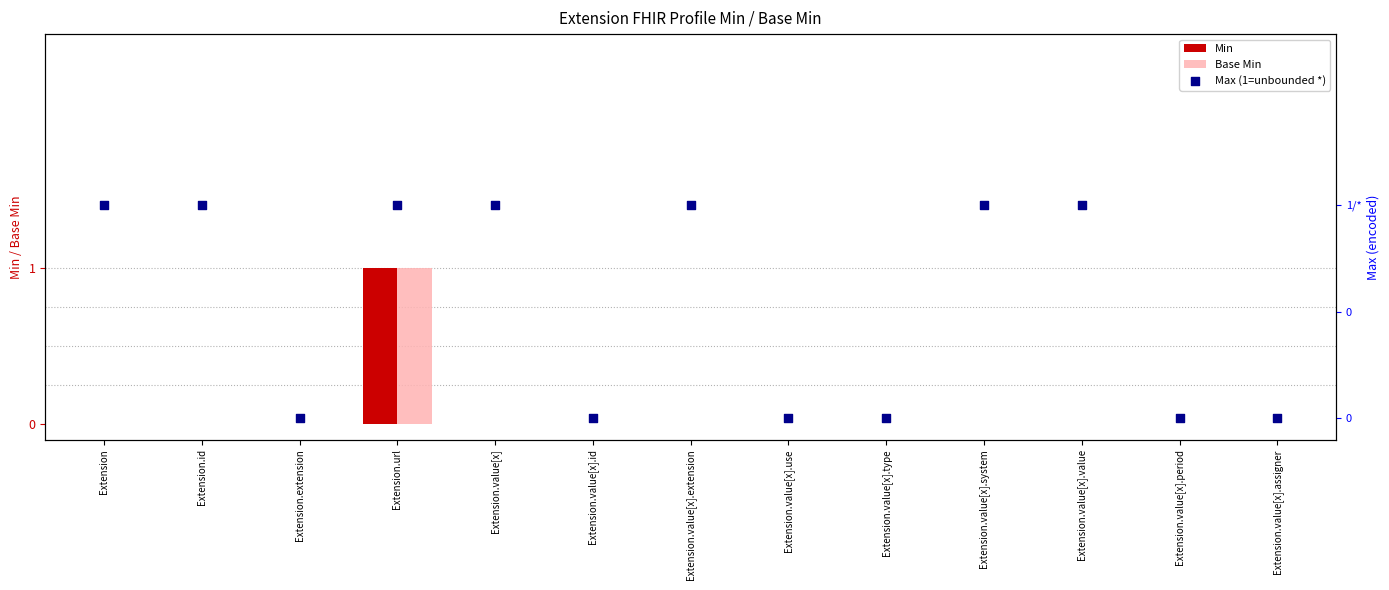

Which series has the widest spread of Y values?

Min